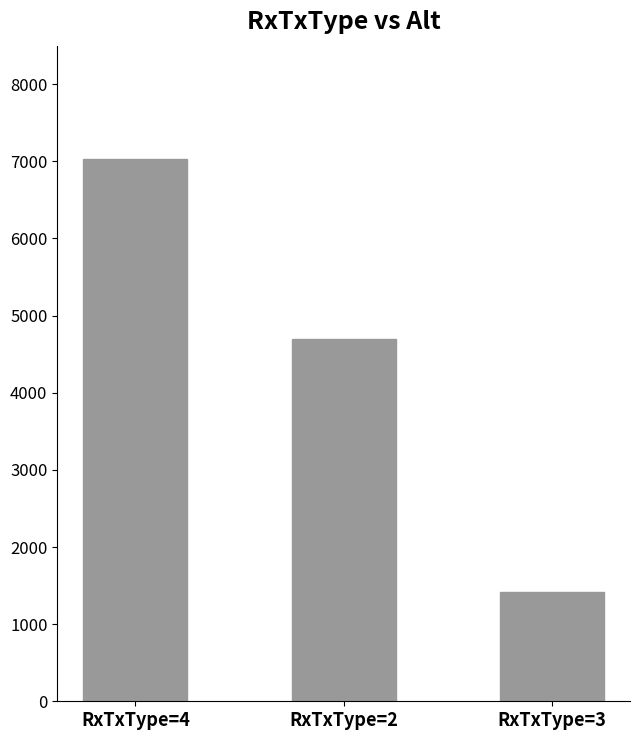

What value does the data have at RxTxType=2?

4694.0